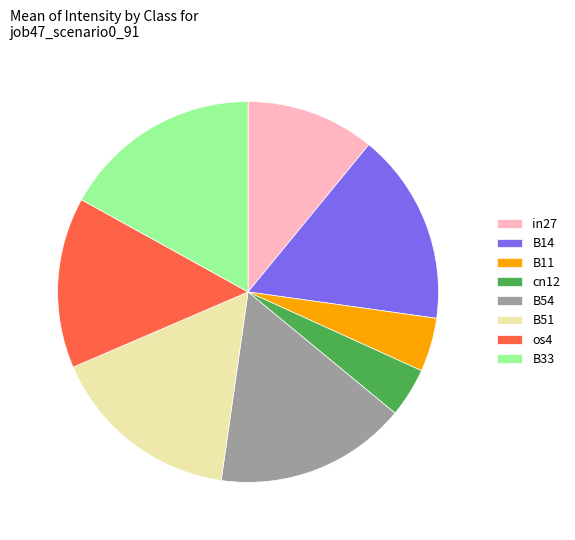

The B51 slice represents 10% of the pie. True or false?

False